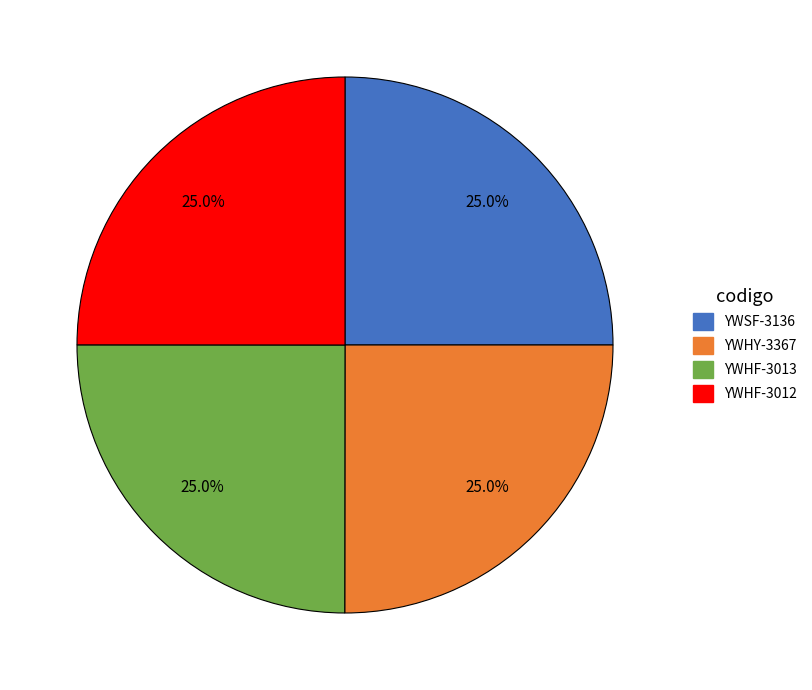

To the nearest percent, what is the average slice percentage?

25%